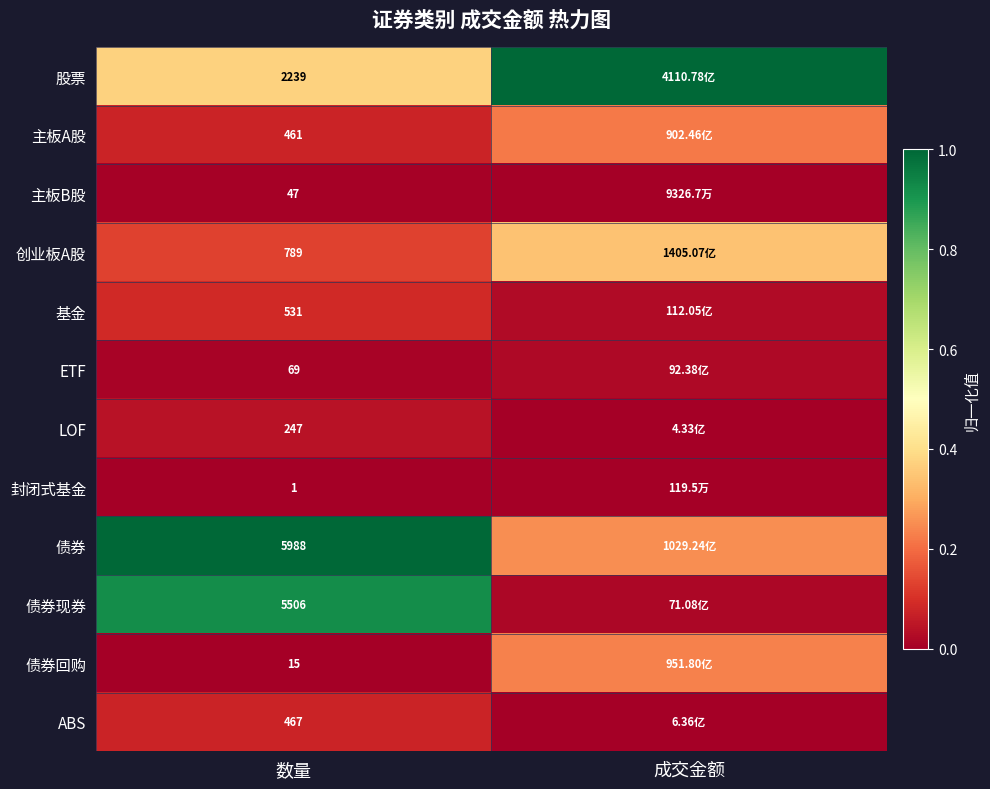

Is the value of ABS at 数量 greater than the value of 股票 at 数量?

No